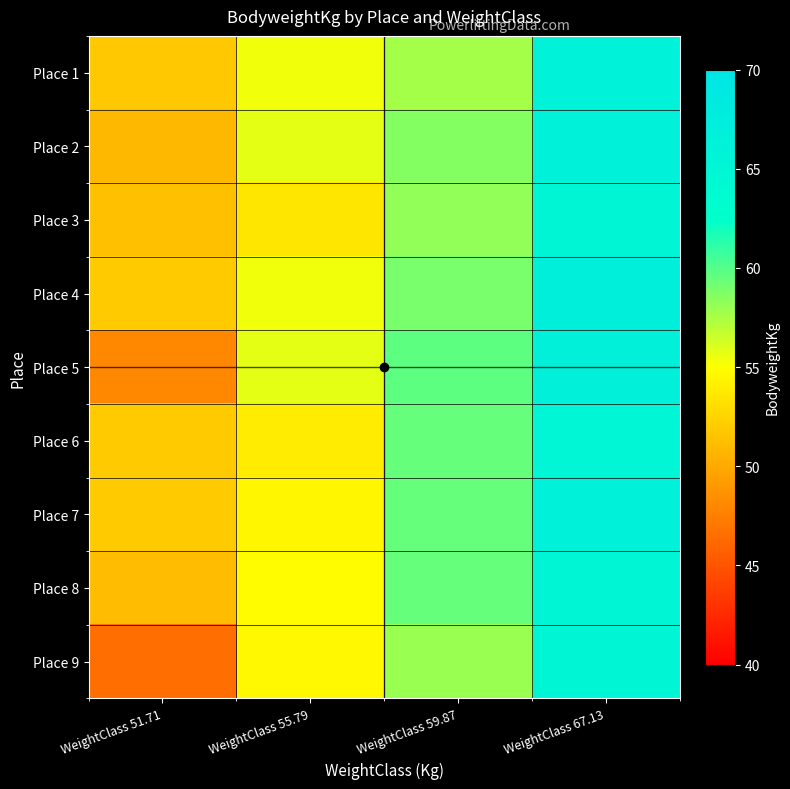

Reading right to left, what are all the values shown in this chart?

Place 1: WeightClass 67.13=66.2	WeightClass 59.87=57.6	WeightClass 55.79=55.4	WeightClass 51.71=51.8
Place 2: WeightClass 67.13=66.6	WeightClass 59.87=58.6	WeightClass 55.79=55.8	WeightClass 51.71=50.9
Place 3: WeightClass 67.13=65.3	WeightClass 59.87=58.2	WeightClass 55.79=53.5	WeightClass 51.71=51.4
Place 4: WeightClass 67.13=67.1	WeightClass 59.87=59.0	WeightClass 55.79=55.4	WeightClass 51.71=51.9
Place 5: WeightClass 67.13=66.8	WeightClass 59.87=59.7	WeightClass 55.79=55.8	WeightClass 51.71=48.1
Place 6: WeightClass 67.13=64.9	WeightClass 59.87=59.5	WeightClass 55.79=53.9	WeightClass 51.71=51.9
Place 7: WeightClass 67.13=66.3	WeightClass 59.87=59.5	WeightClass 55.79=54.5	WeightClass 51.71=51.9
Place 8: WeightClass 67.13=65.3	WeightClass 59.87=59.5	WeightClass 55.79=54.9	WeightClass 51.71=51.1
Place 9: WeightClass 67.13=65.3	WeightClass 59.87=58.0	WeightClass 55.79=54.6	WeightClass 51.71=46.5